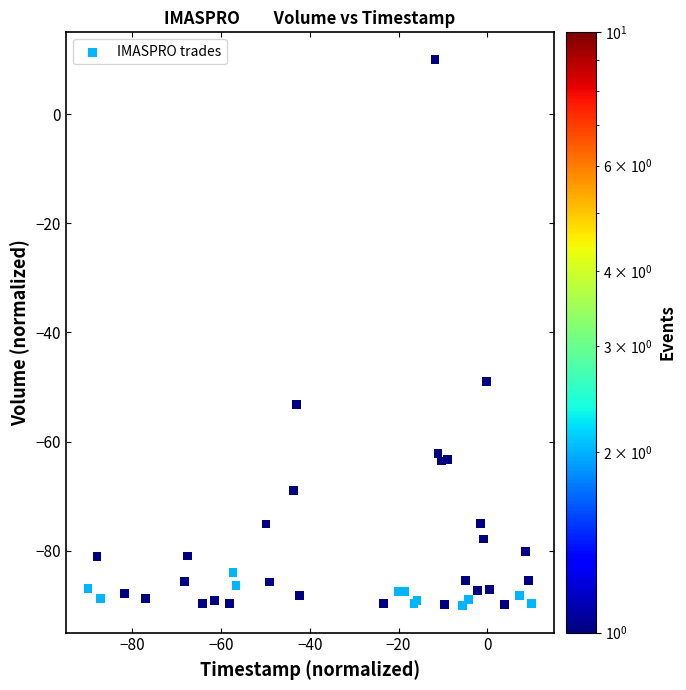

What Y value in the scatter plot is closest to -40?

-48.9